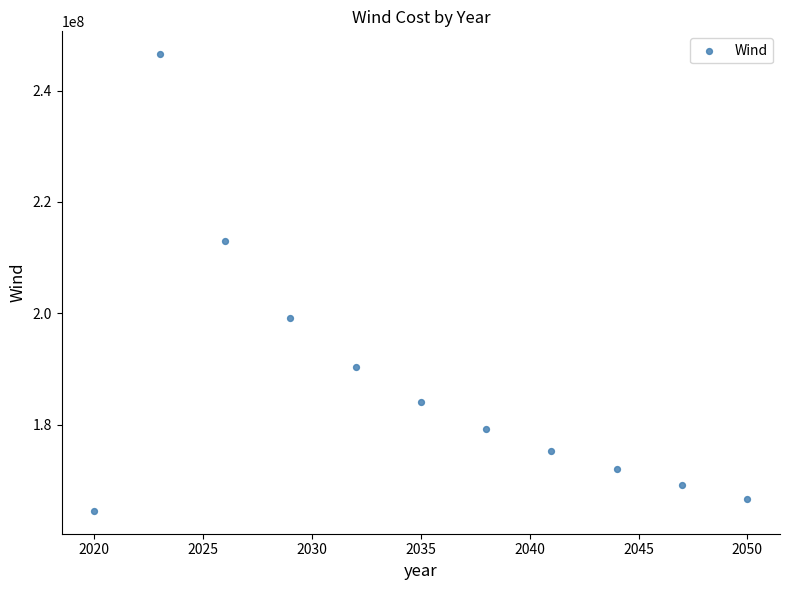

What is the range of Y values (max minus min)?

82038224.5